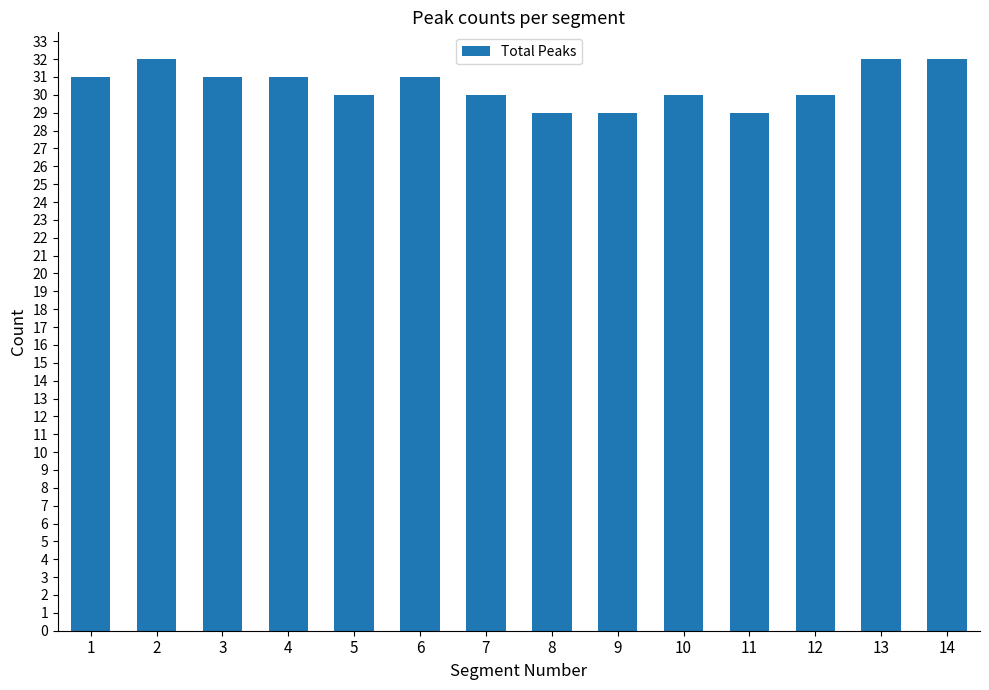

Are the bars horizontal?

No